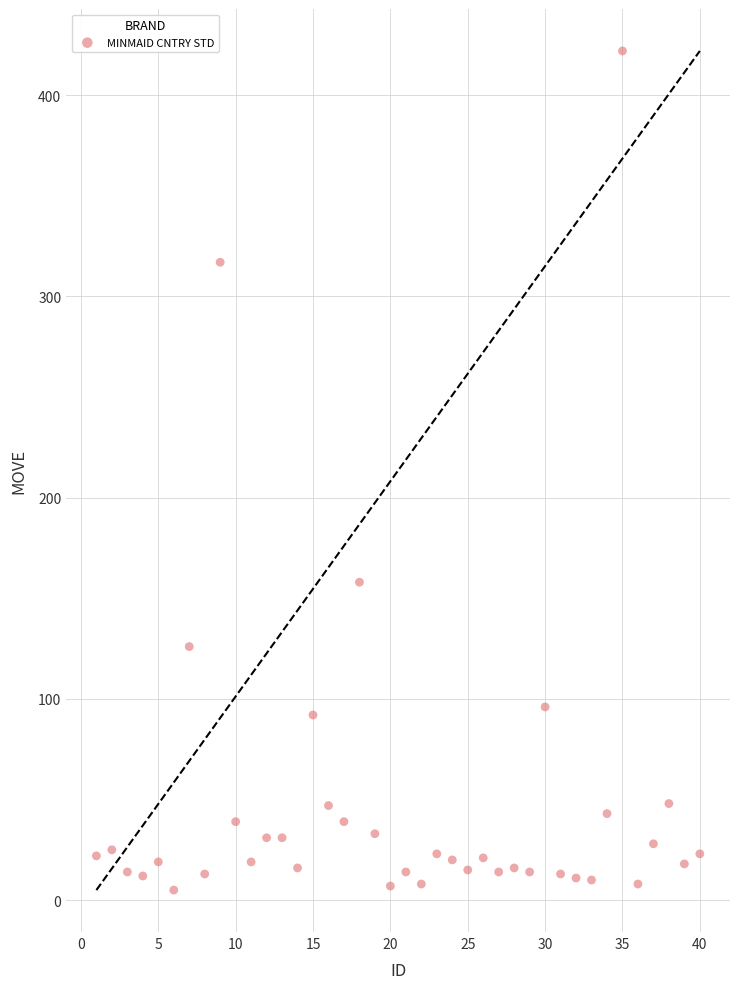

What is the range of X values (max minus min)?

39